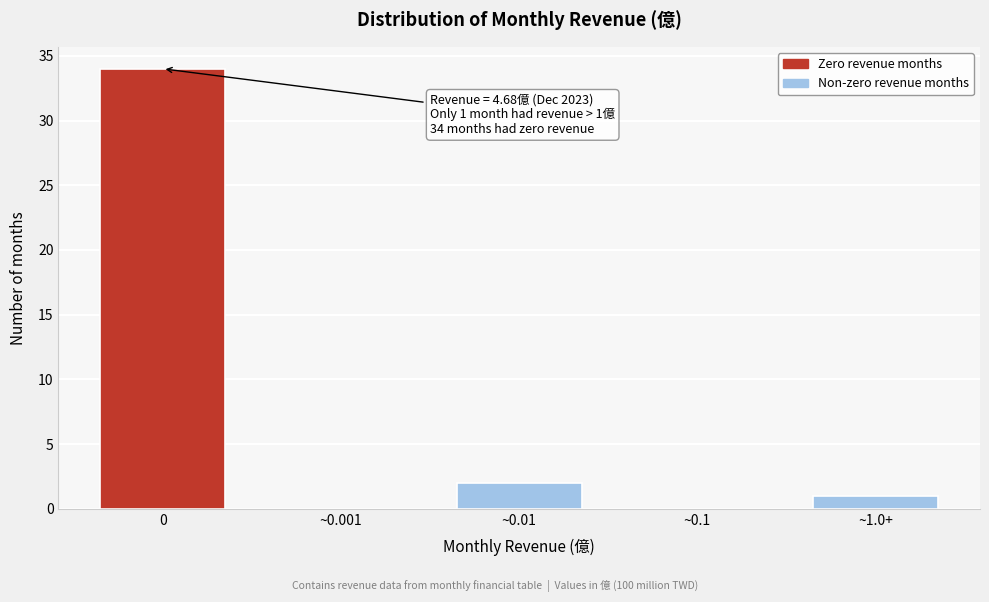

Reading left to right, transcribe all the data shown in this chart.

0=34	~0.001=0	~0.01=2	~0.1=0	~1.0+=1